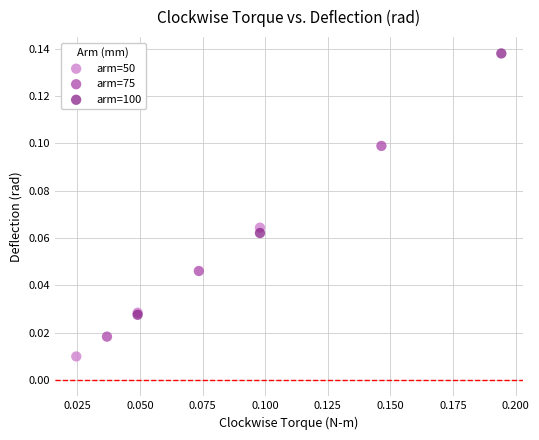

What are all the series names shown in the legend?

arm=50, arm=75, arm=100